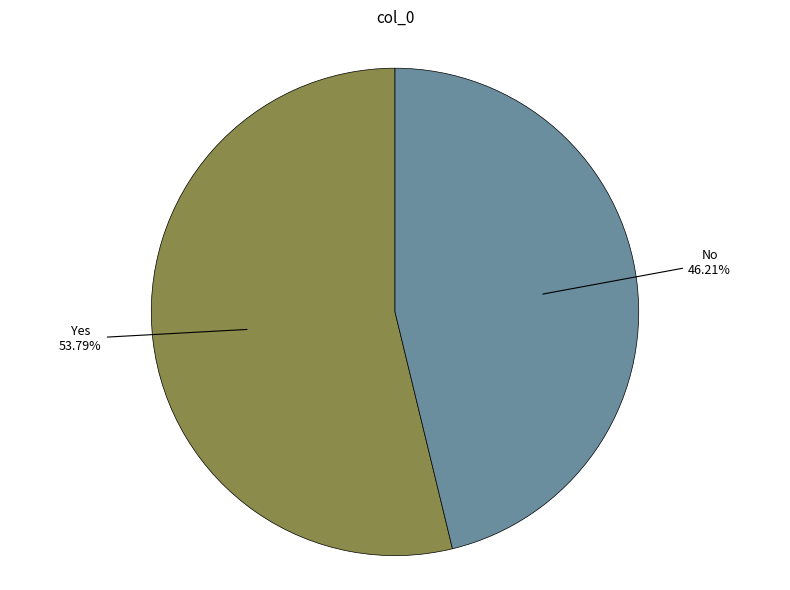

How many segments does this pie chart have?

2